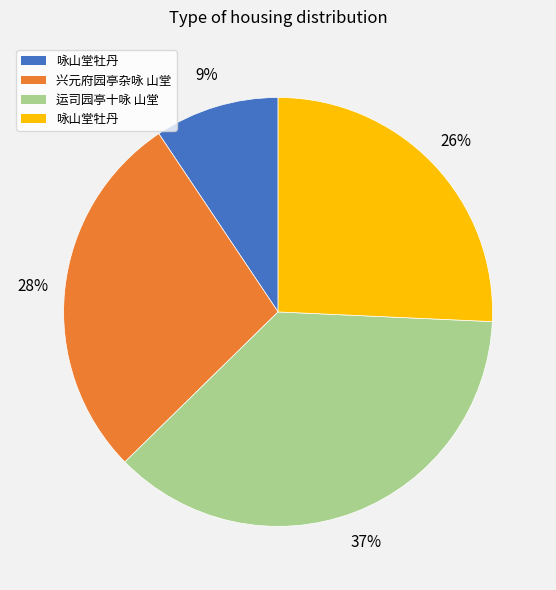

To the nearest percent, what is the average slice percentage?

25%